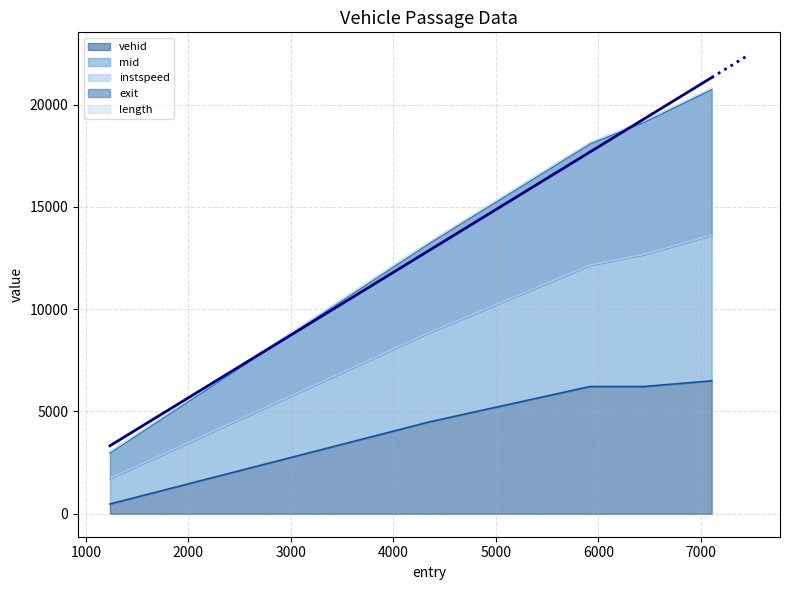

True or false: vehid and exit cross at least once.

False